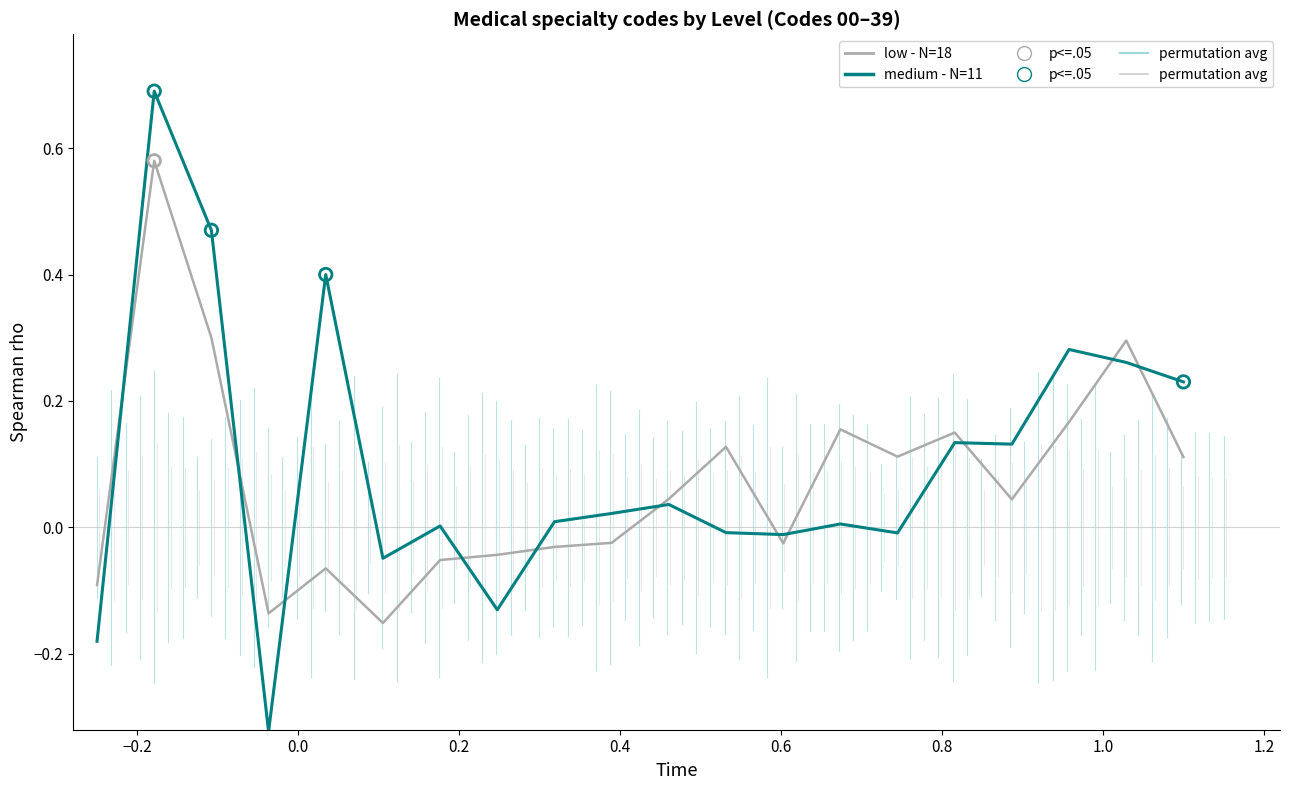

What is the greatest value displayed?

0.7